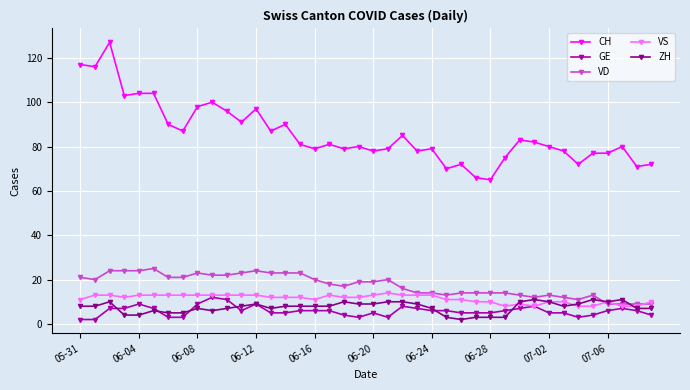

True or false: GE has more than 1 points higher than both neighbors.

True